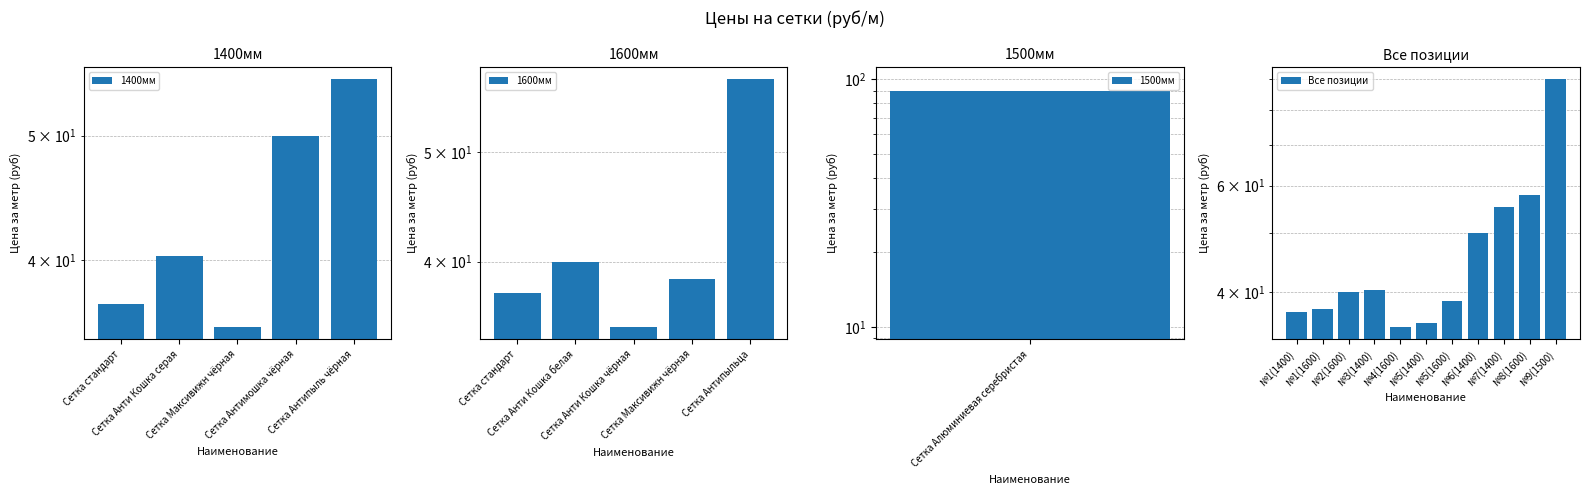

At which label is the value closest to 62?

№8(1600)